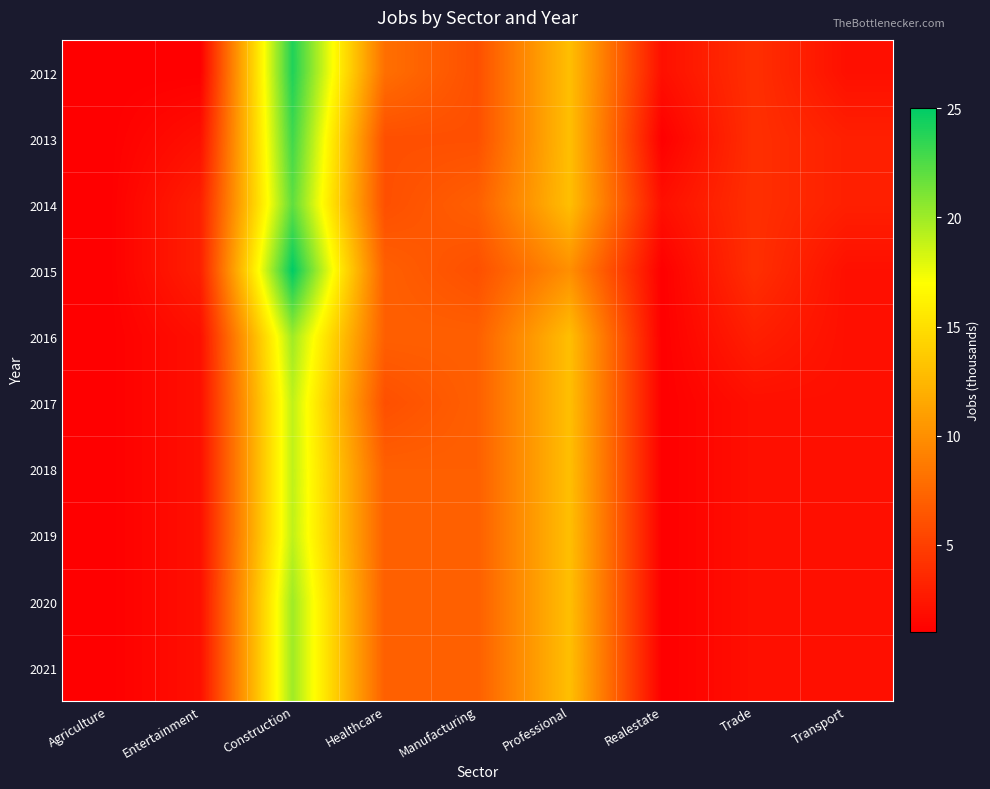

List the series in order of their peak value, lowest first.

2017, 2018, 2019, 2016, 2020, 2021, 2014, 2013, 2012, 2015